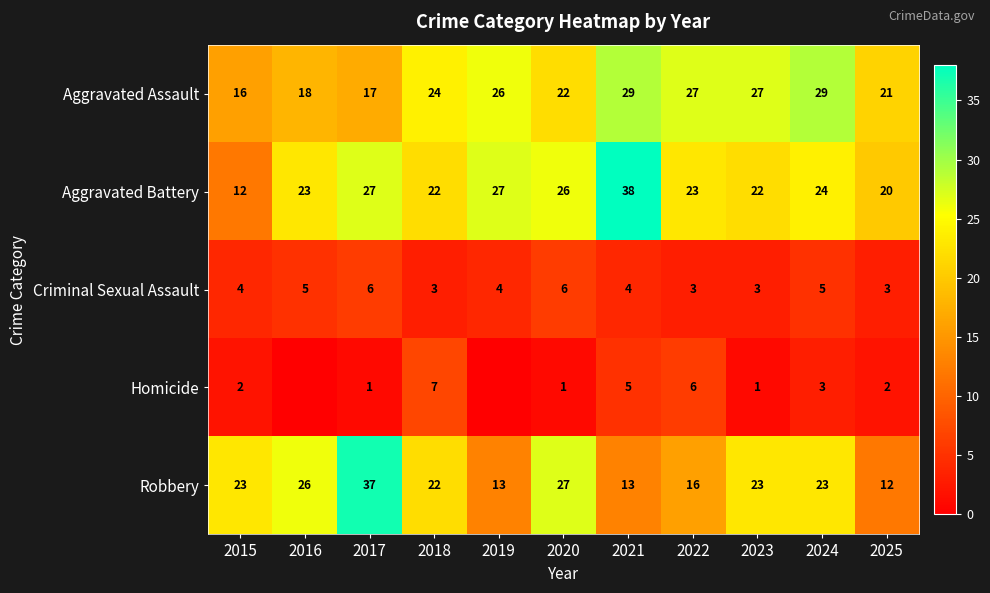

Count the number of categories in the chart.

11